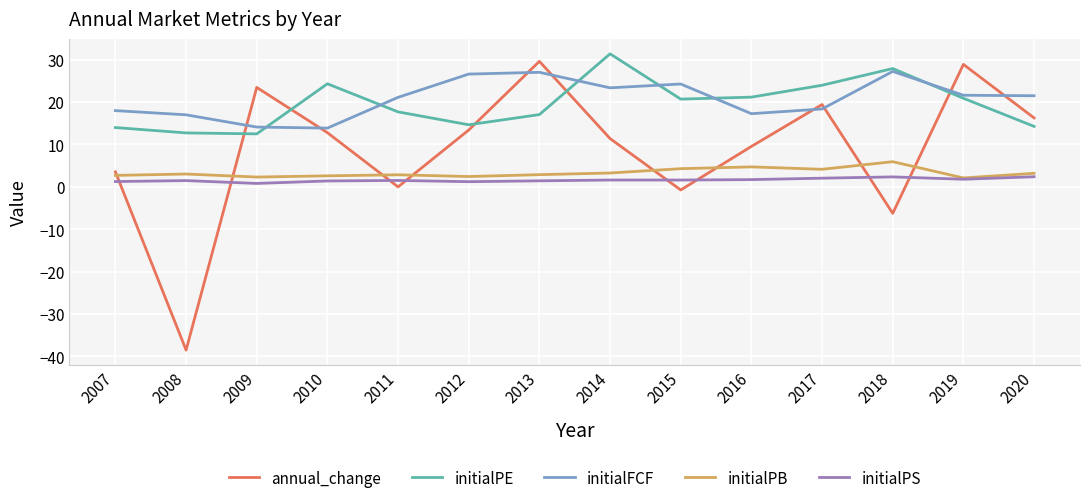

What is the sum of the initialPS values at 2012 and 2010?

2.6